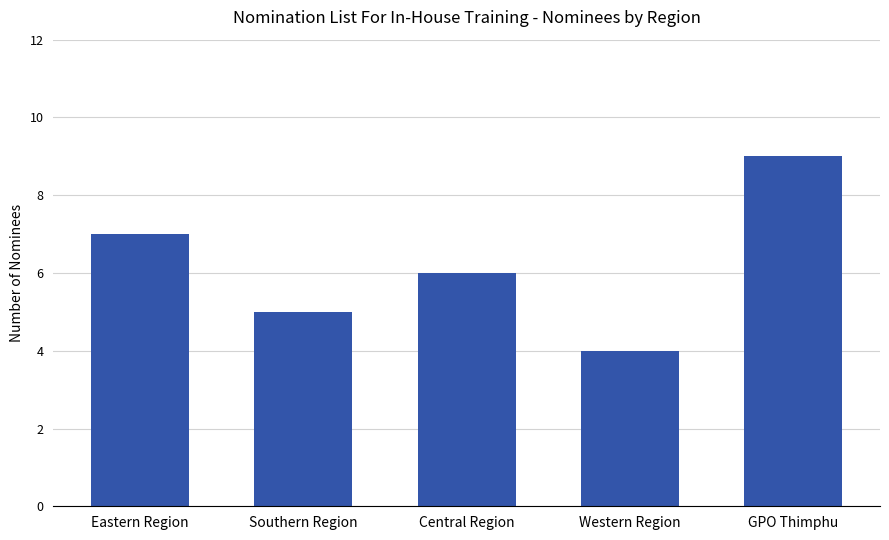

What is the average value?

6